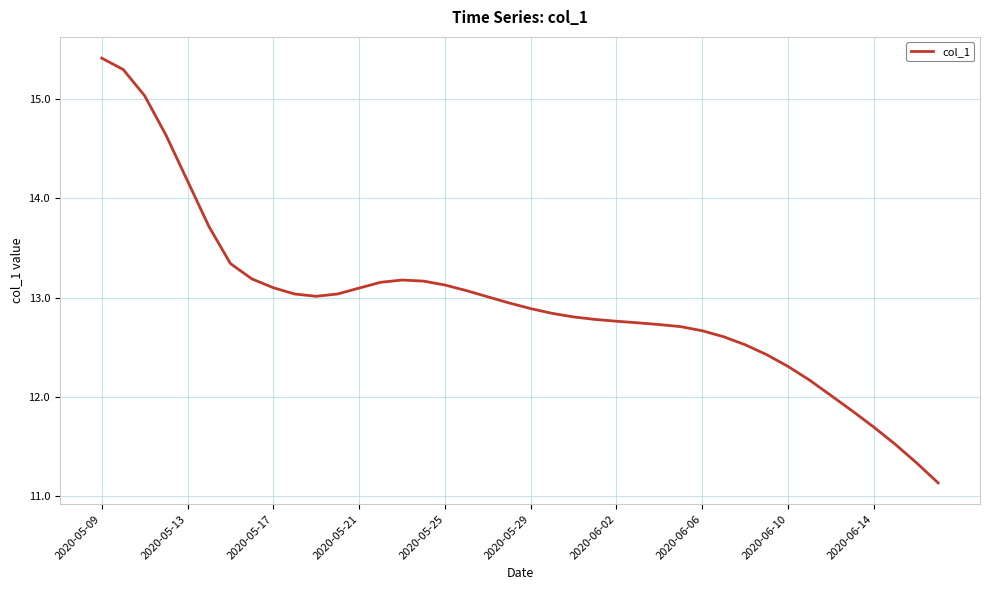

What is the average value?

13.0